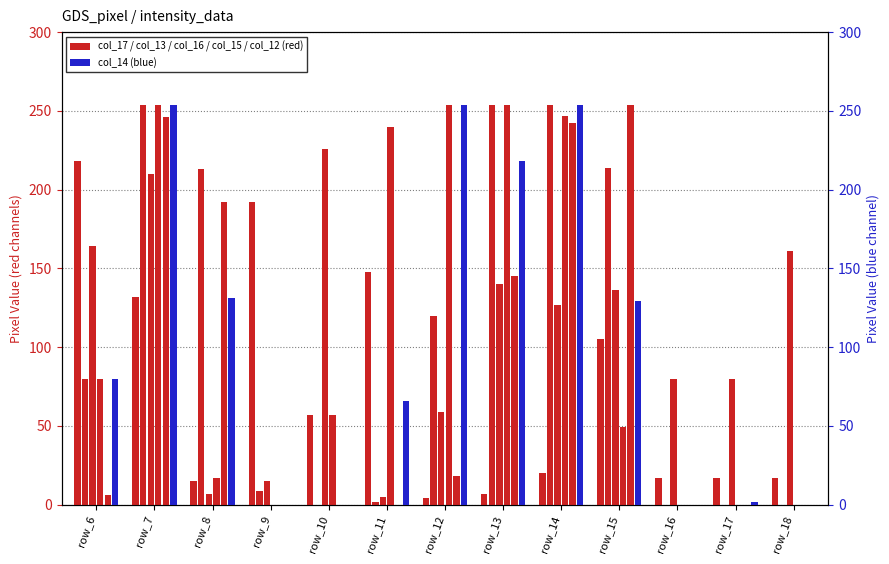

Reading left to right, extract all data points from this chart.

col_17: row_6=218	row_7=132	row_8=15	row_9=192	row_10=57	row_11=148	row_12=4	row_13=7	row_14=20	row_15=105	row_16=17	row_17=17	row_18=17
col_14: row_6=80	row_7=254	row_8=131	row_9=0	row_10=0	row_11=66	row_12=254	row_13=218	row_14=254	row_15=129	row_16=0	row_17=2	row_18=0